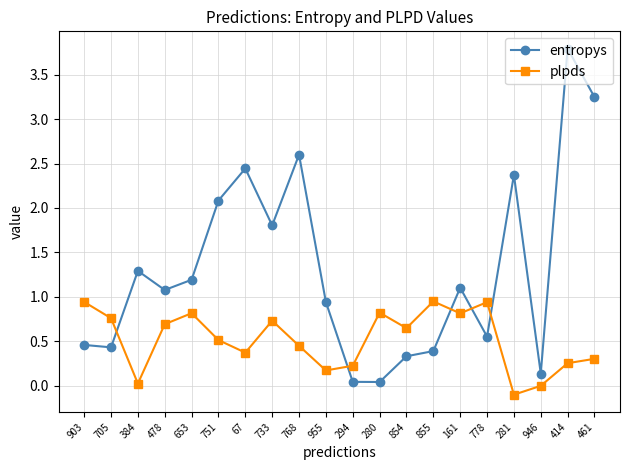

True or false: plpds has more than 2 interior local peaks.

True